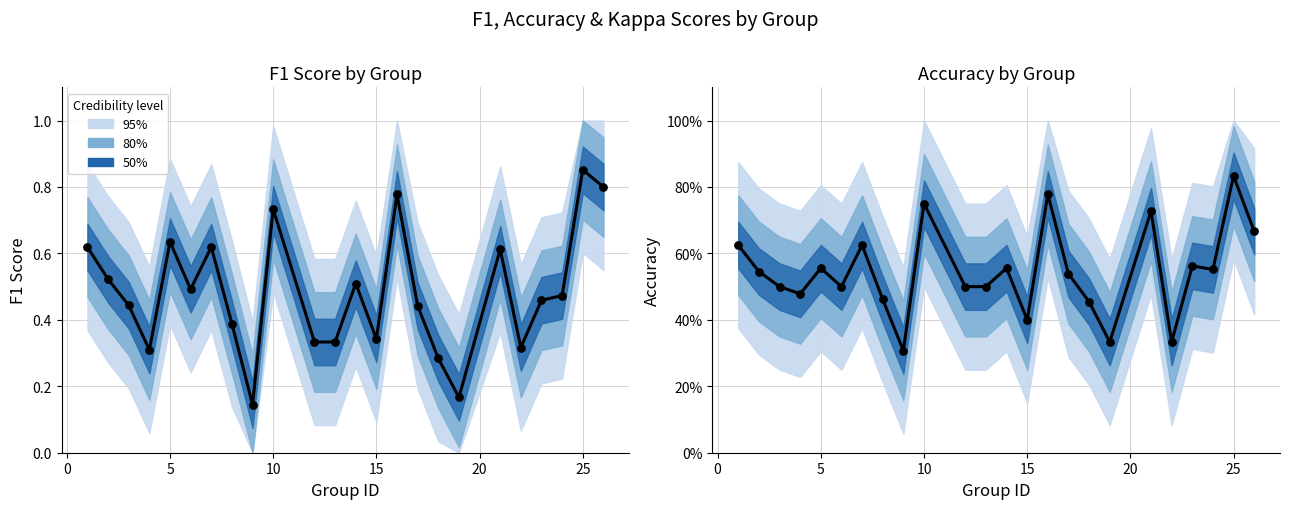

Which series contains the highest Y value?

F1 score